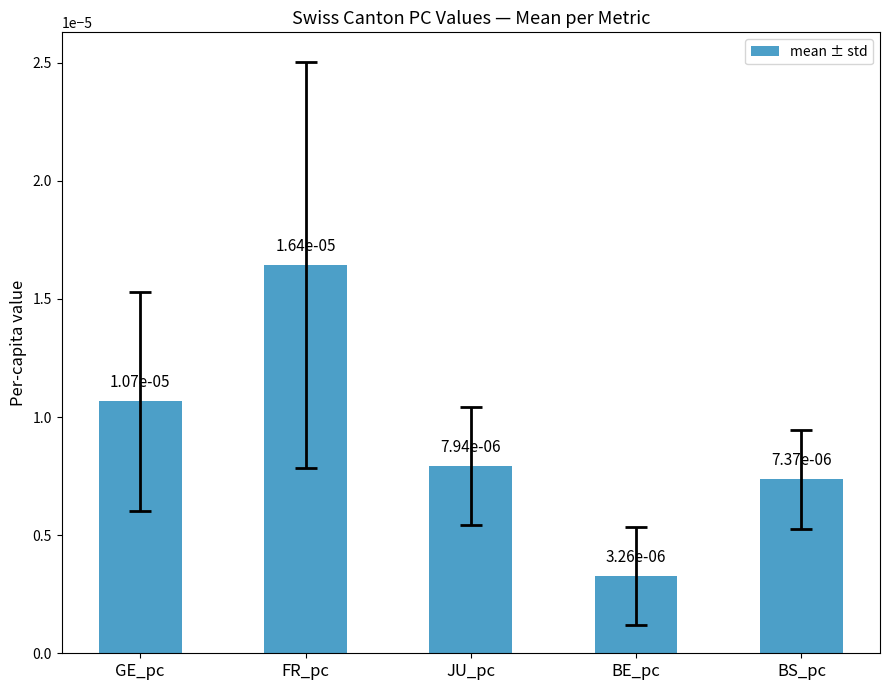

How many bars are there in total?

5